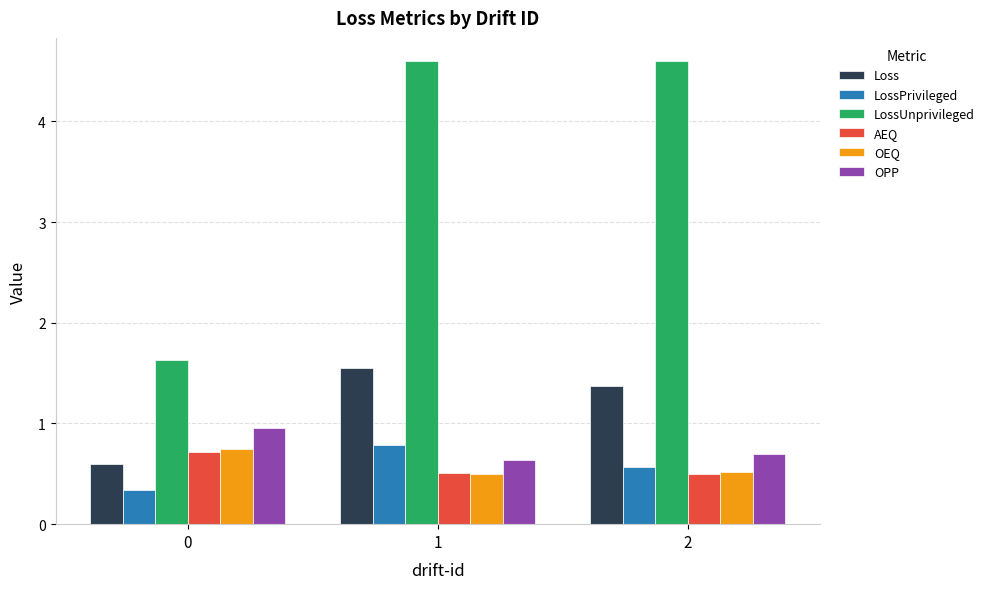

Read the OPP value at 0.

1.0